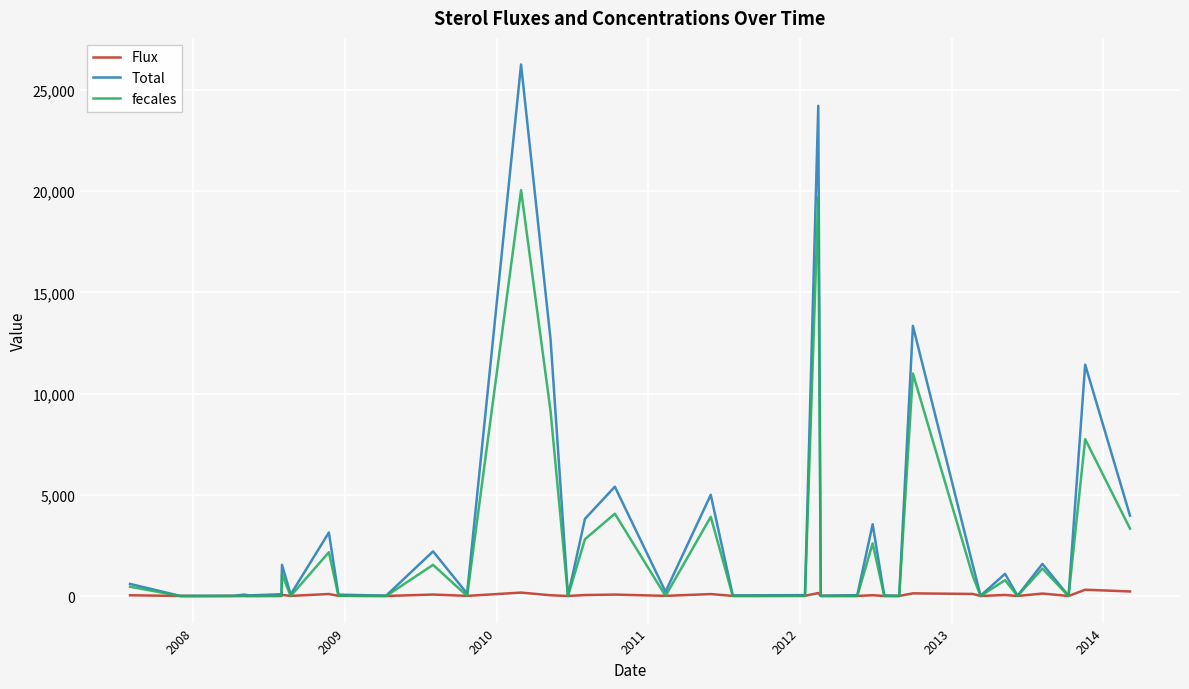

What is the maximum value shown in the chart?

26259.7